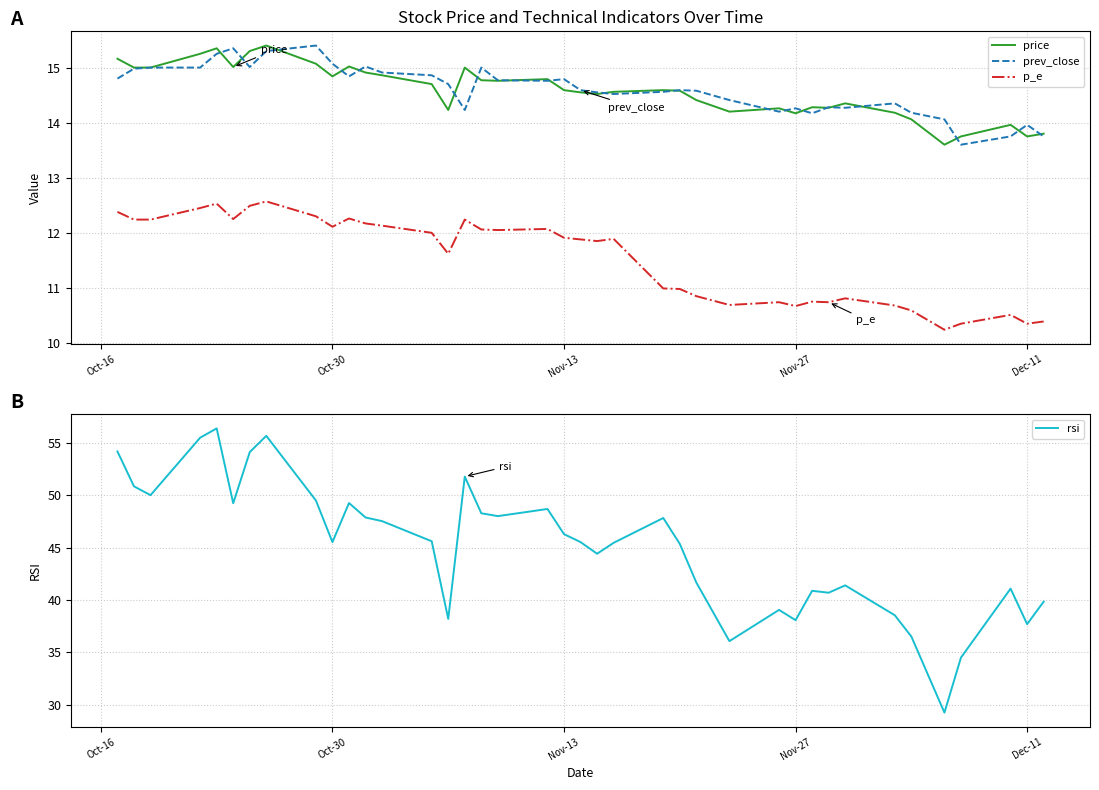

The value of p_e at Dec-11 is 10.3. True or false?

True